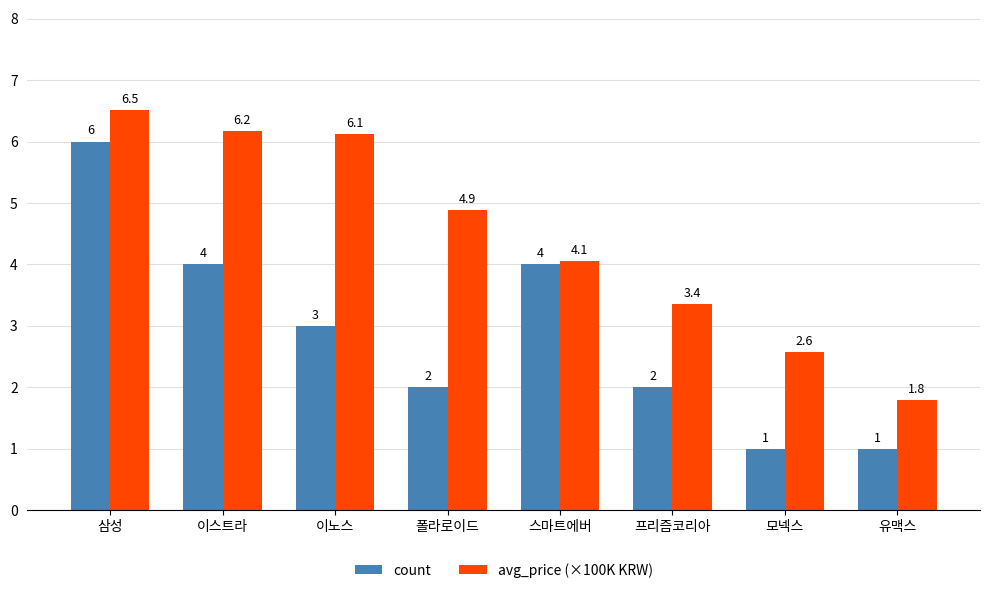

Reading left to right, list all the values displayed in this chart.

count: 삼성=6.0	이스트라=4.0	이노스=3.0	폴라로이드=2.0	스마트에버=4.0	프리즘코리아=2.0	모넥스=1.0	유맥스=1.0
avg_price (×100K KRW): 삼성=6.5	이스트라=6.2	이노스=6.1	폴라로이드=4.9	스마트에버=4.1	프리즘코리아=3.4	모넥스=2.6	유맥스=1.8